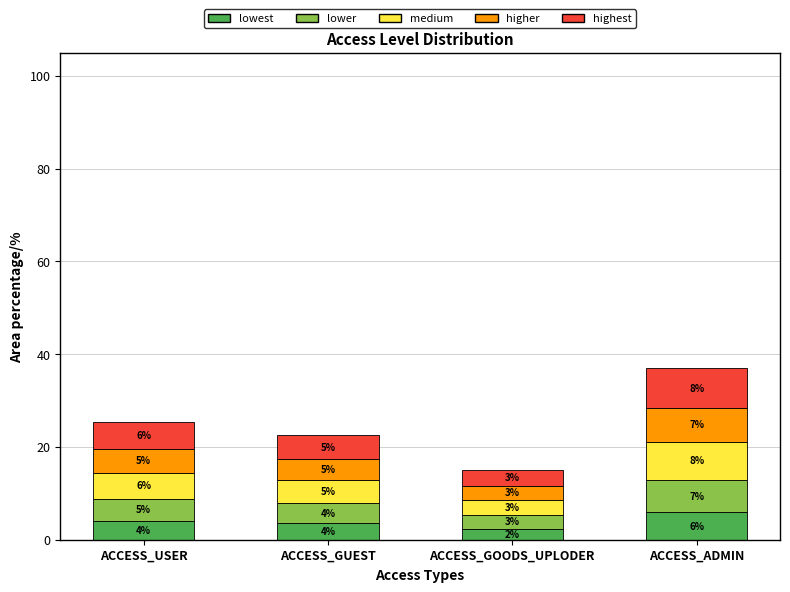

Is it true that lowest equals 5.9 at ACCESS_ADMIN?

True